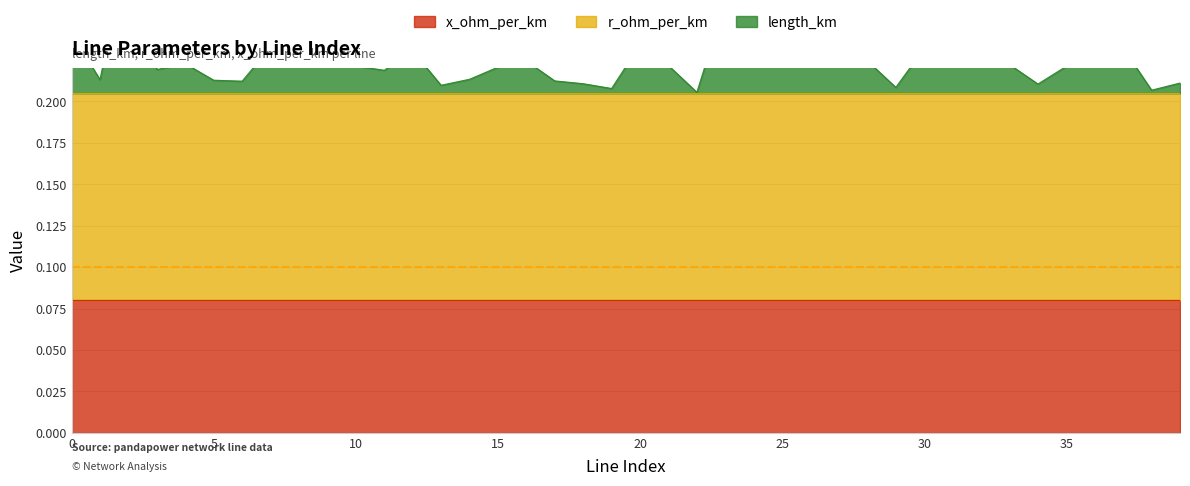

The value of r_ohm_per_km at 12 is 0.1. True or false?

False